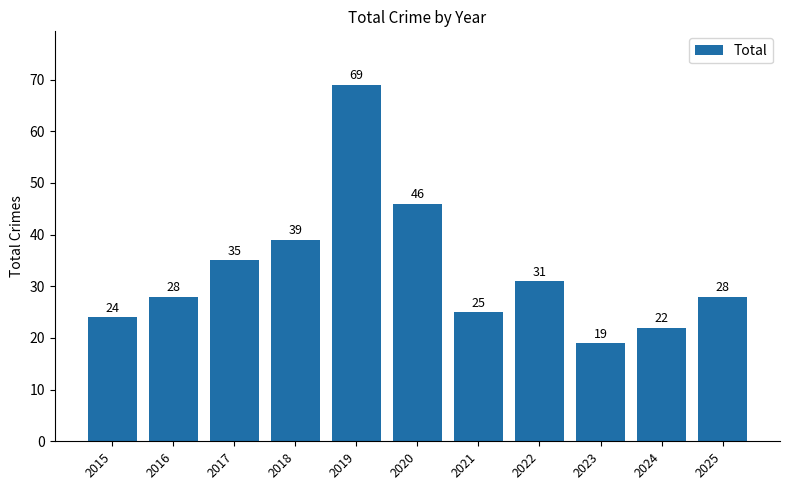

How many bars are there in total?

11